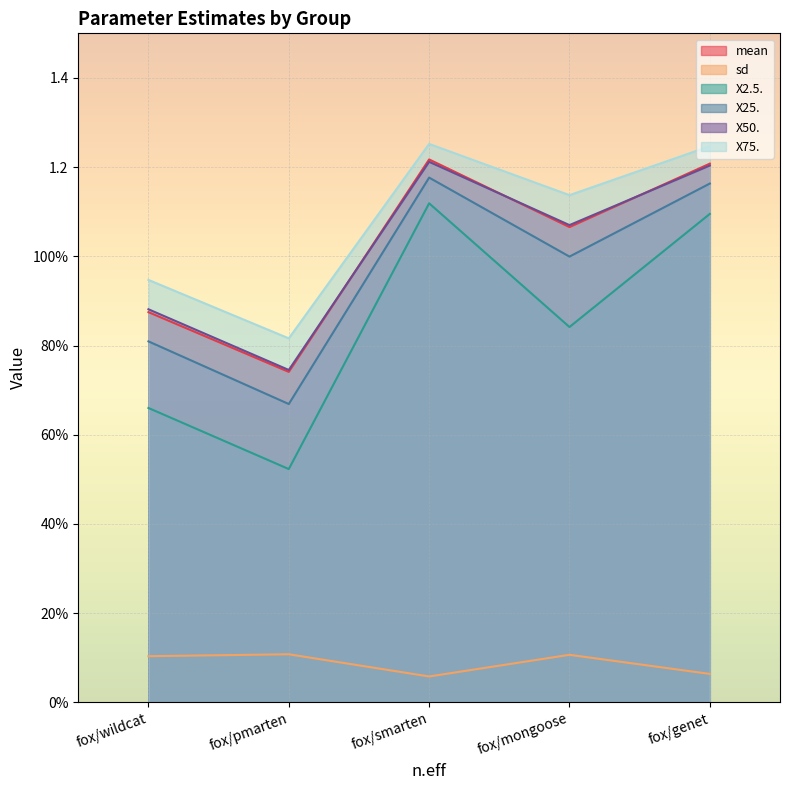

Which series has the widest spread of values?

X2.5.